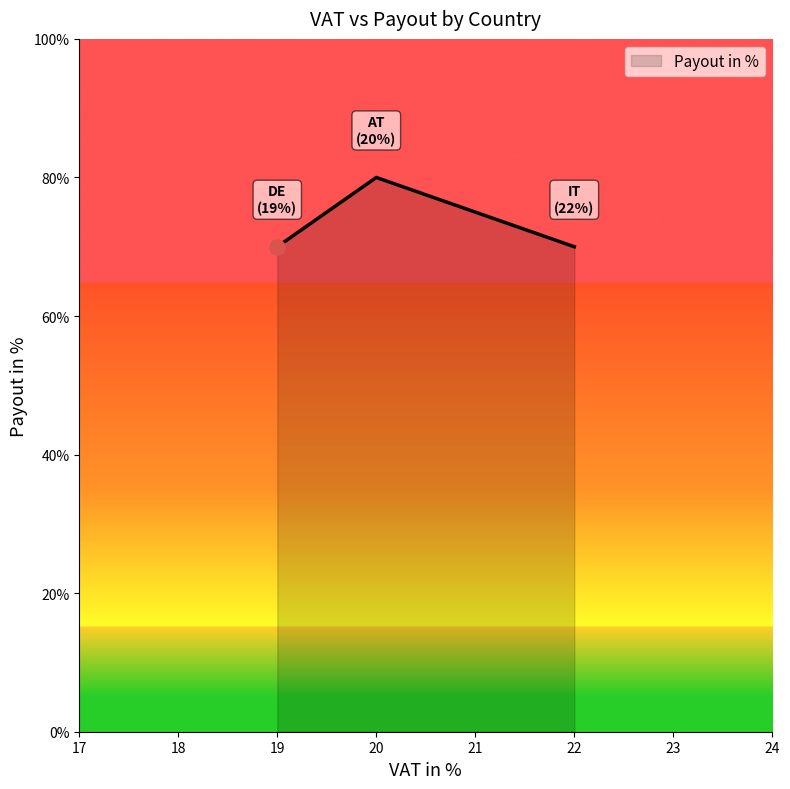

Approximately how many times larger is the value at 22 compared to 20?

0.9